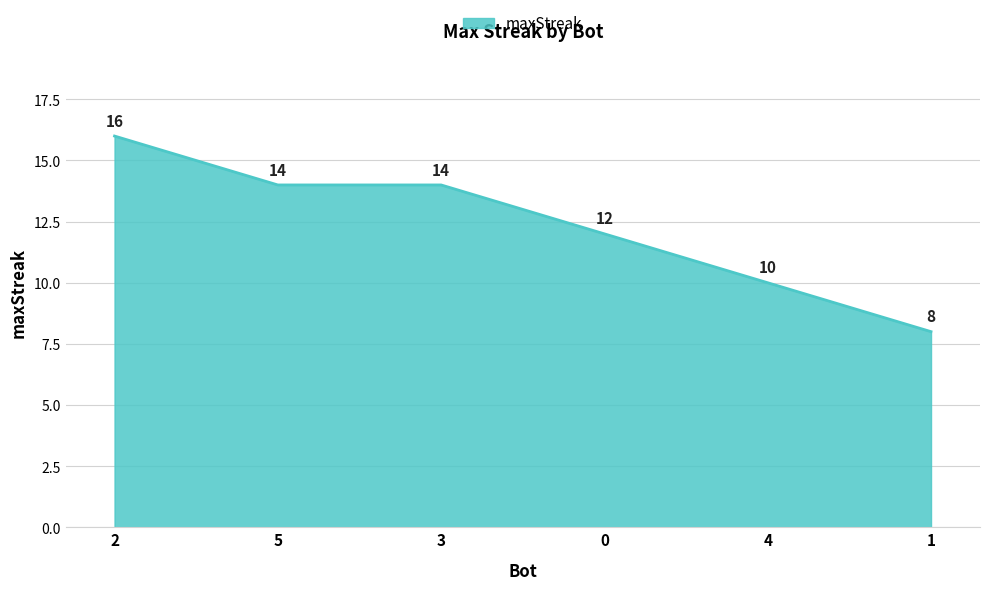

How many categories are shown in the chart?

6